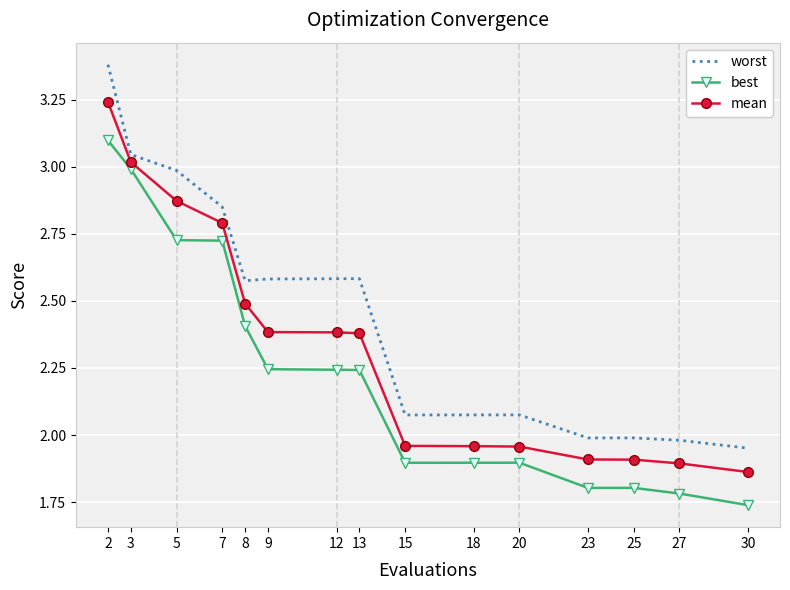

What is the difference between the worst values at 2 and 18?

1.3